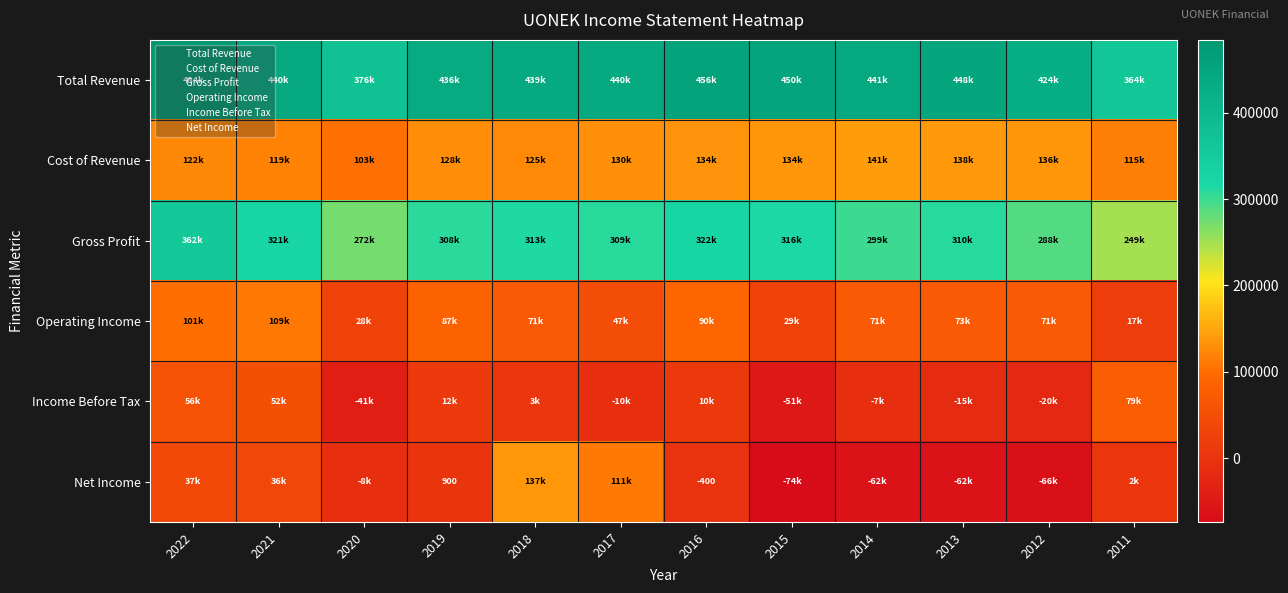

What is the difference between the second highest and minimum values in the Cost of Revenue series?

34200